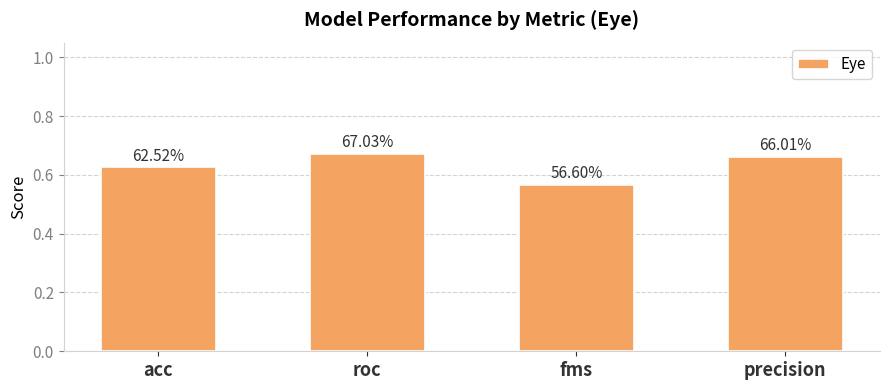

Are the bars horizontal?

No